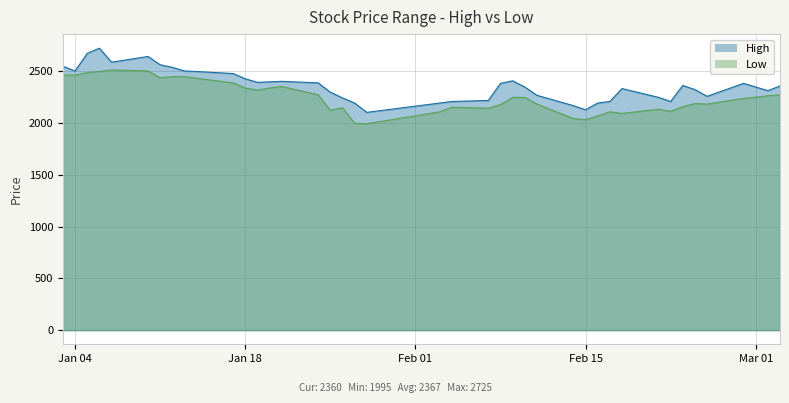

Which series has the widest spread of values?

High